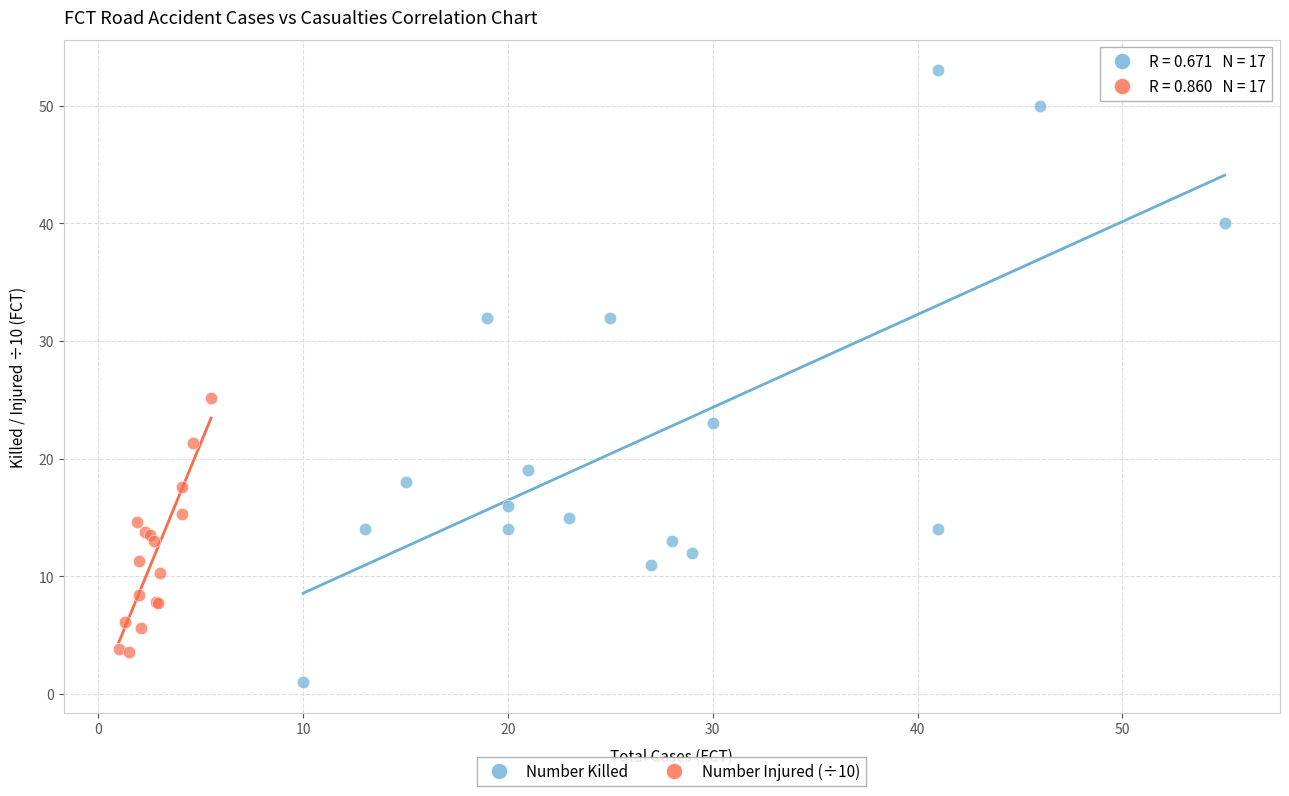

Which series has the widest spread of Y values?

Number Killed